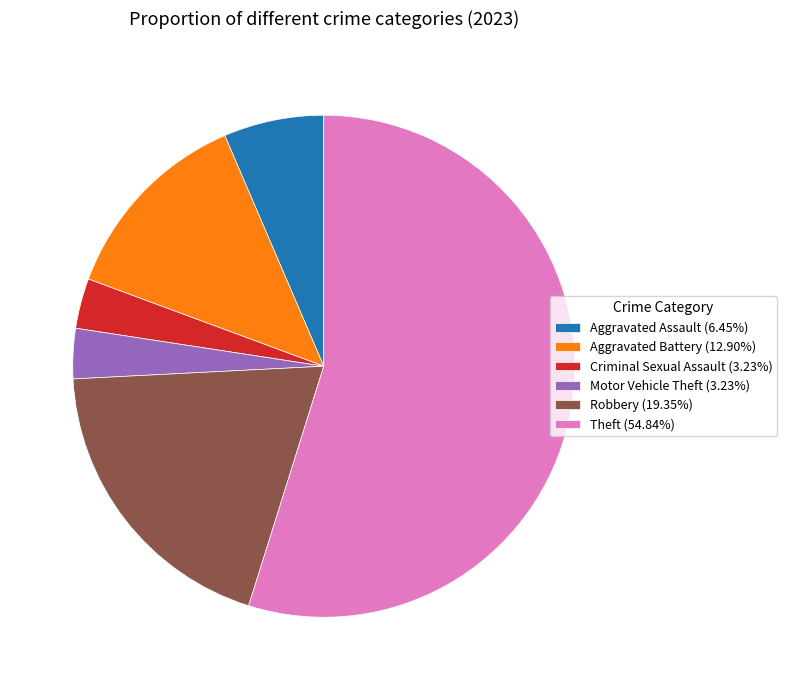

How many segments does this pie chart have?

6